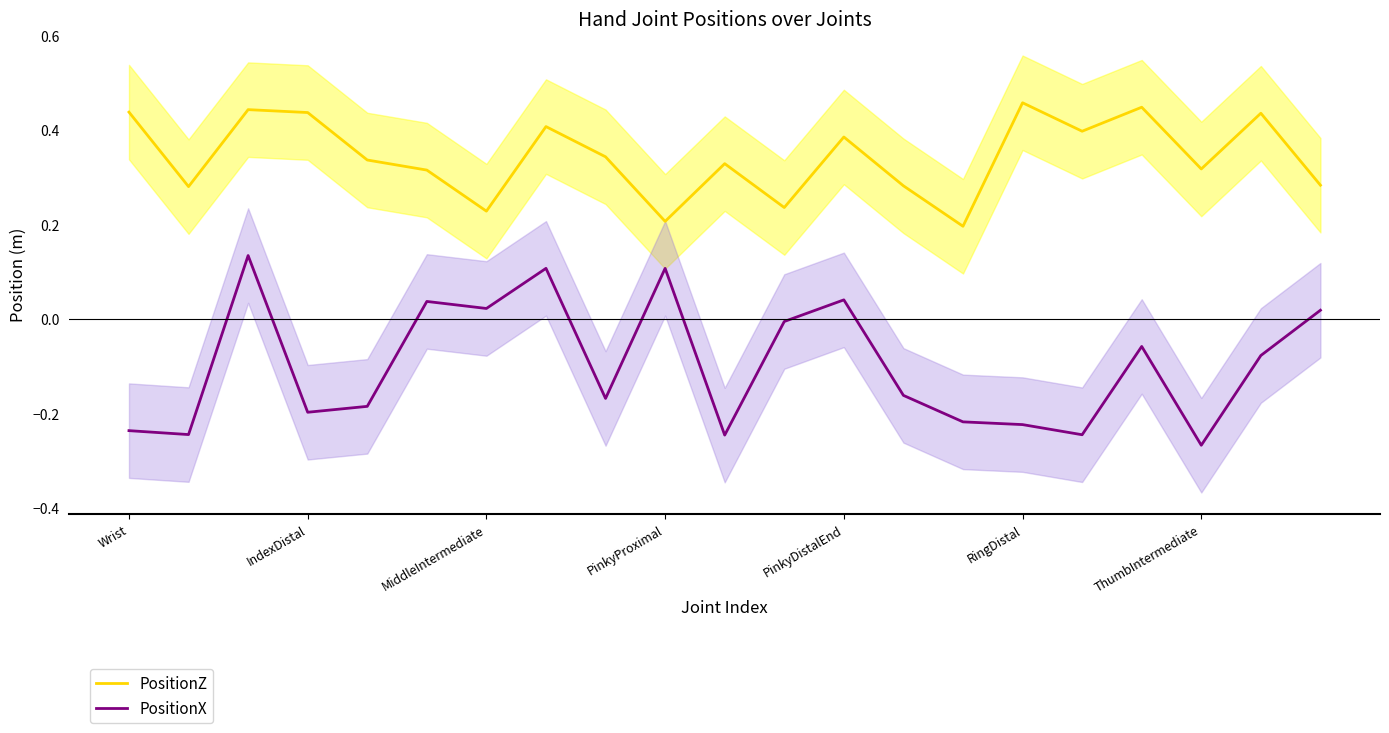

At which label does PositionX reach its minimum?

ThumbIntermediate